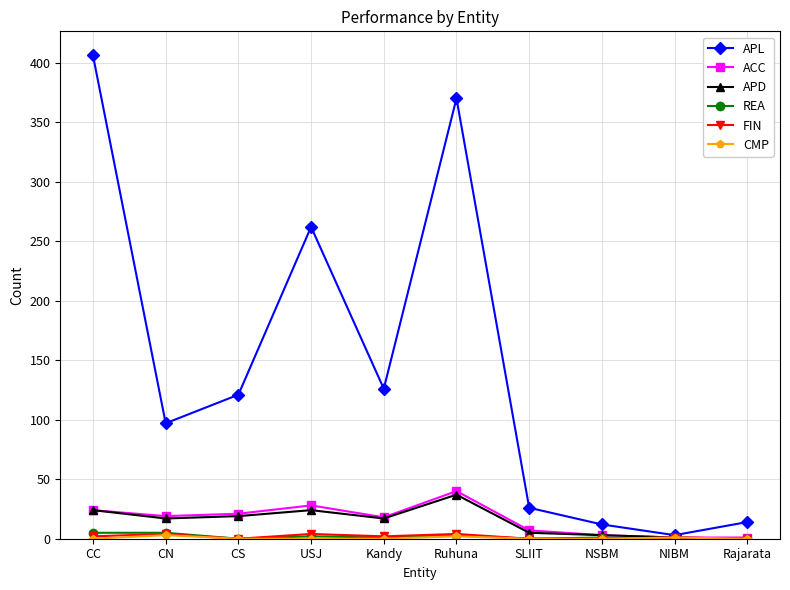

Which series has the widest spread of values?

APL